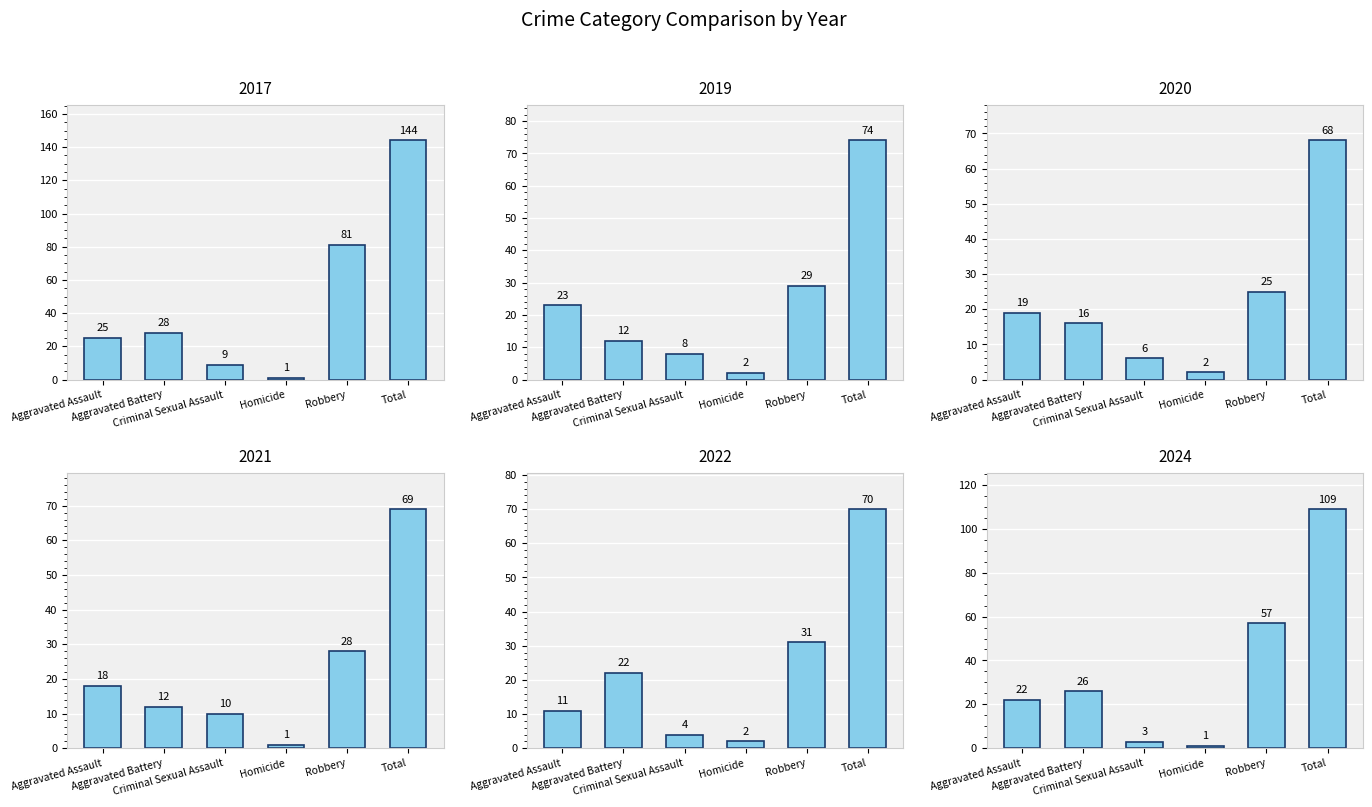

What is the sum of all 2021 values?

138